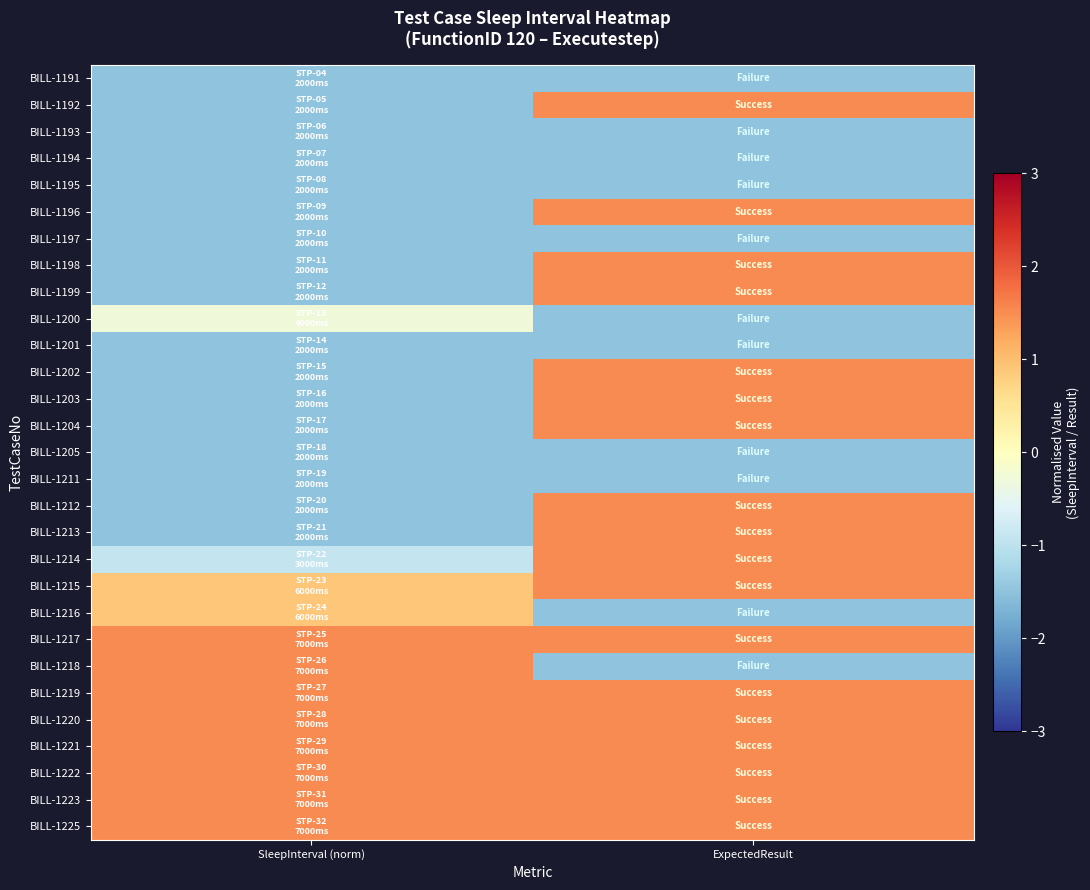

What is the maximum value shown in the chart?

1.5